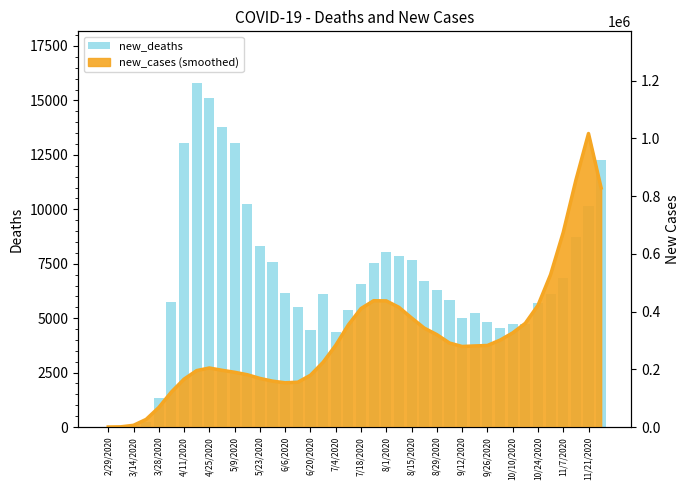

How many data points does each series have?

40